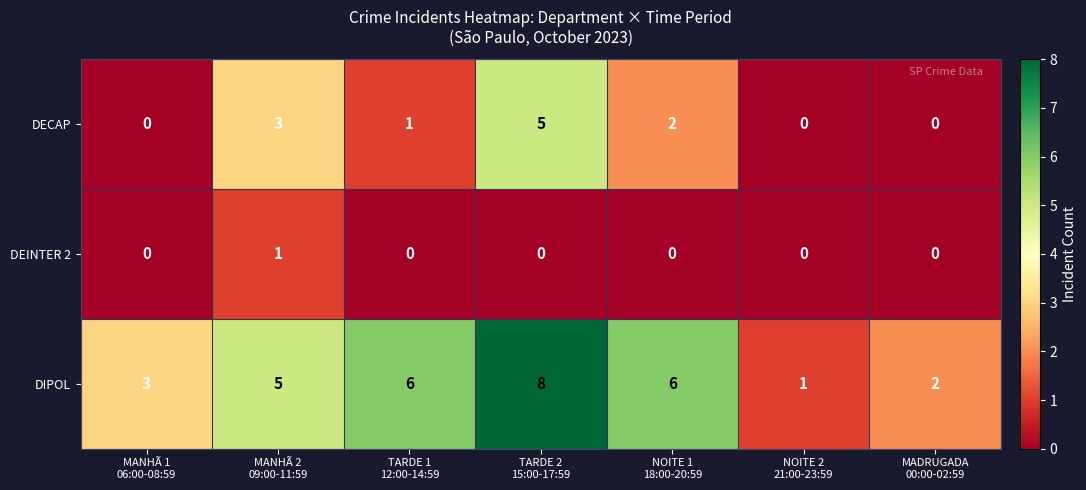

List the series in order of their peak value, lowest first.

DEINTER 2, DECAP, DIPOL